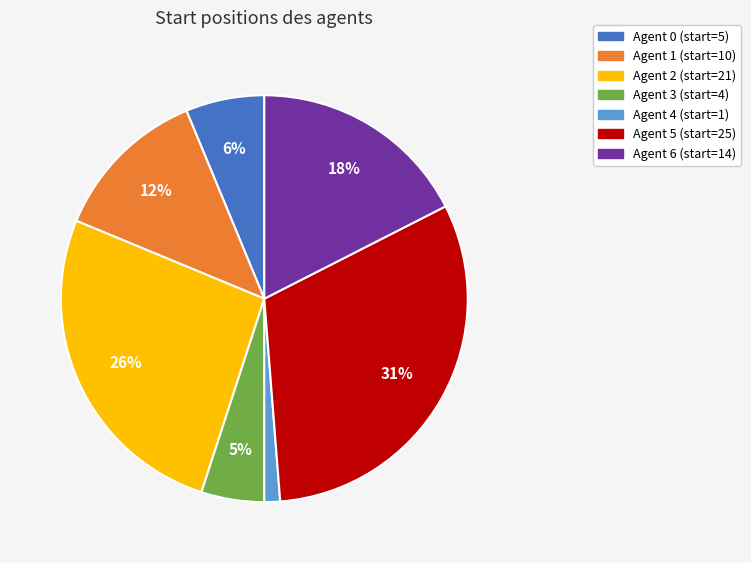

How many segments does this pie chart have?

7